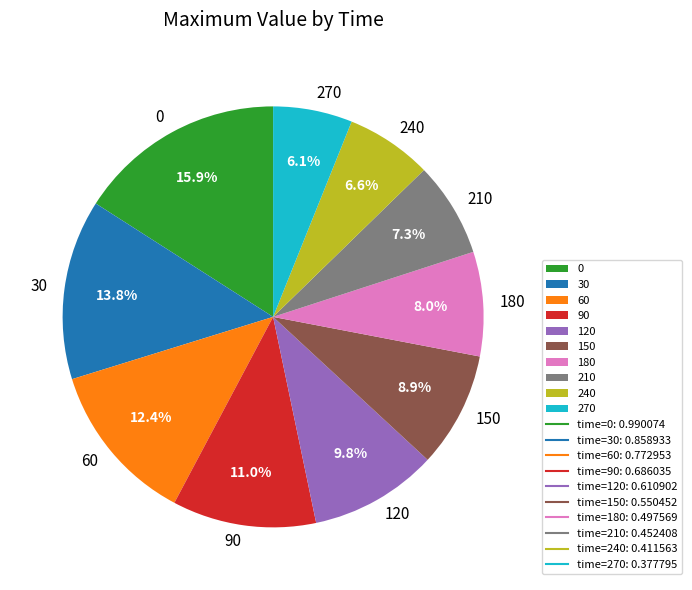

Which has a higher value, 210 or 240?

210